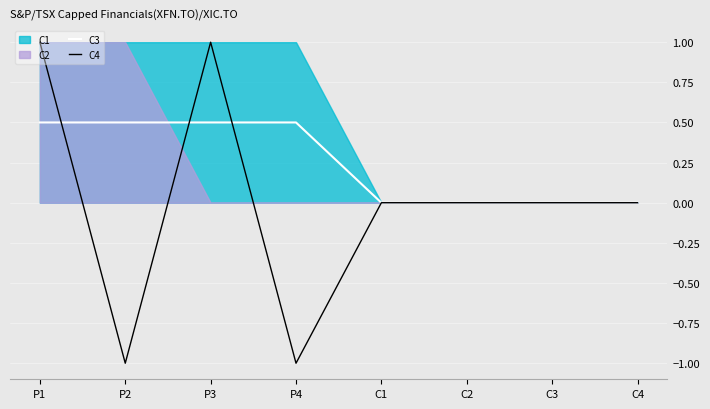

Reading right to left, transcribe all the data shown in this chart.

C3: 0.0	0.0	0.0	0.0	0.5	0.5	0.5	0.5
C4: 0.0	0.0	0.0	0.0	-1.0	1.0	-1.0	1.0